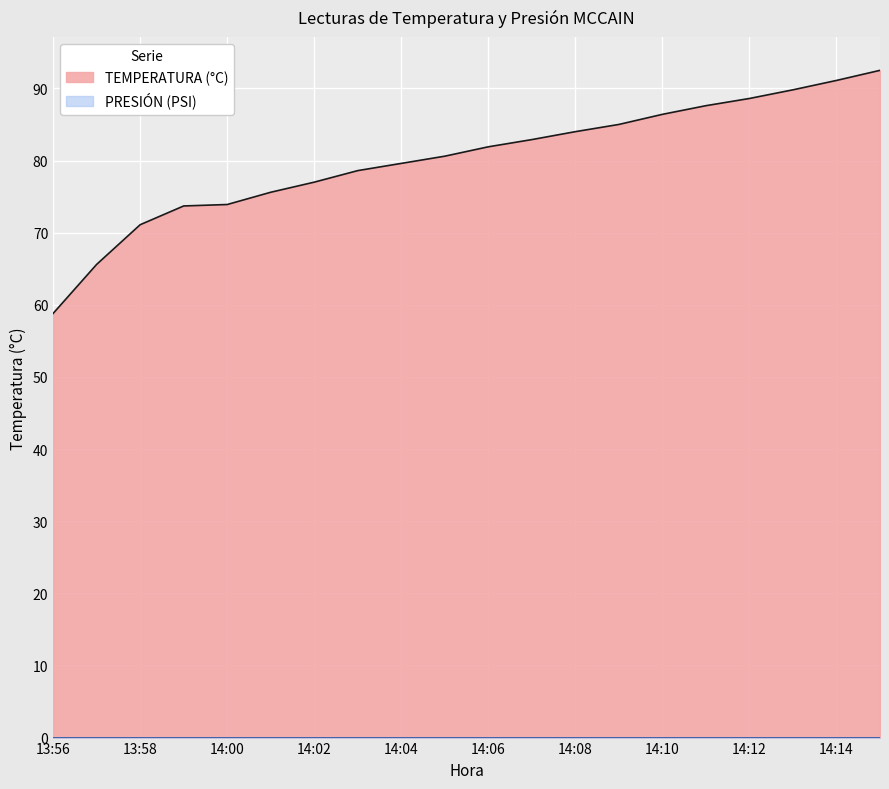

At which category does the chart reach its minimum across all series?

13:56